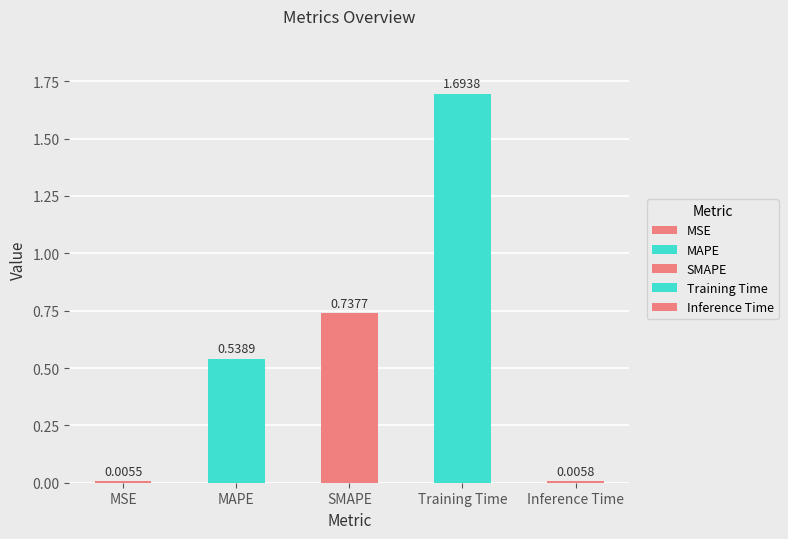

What is the label of the 1st bar from the right?

Inference Time